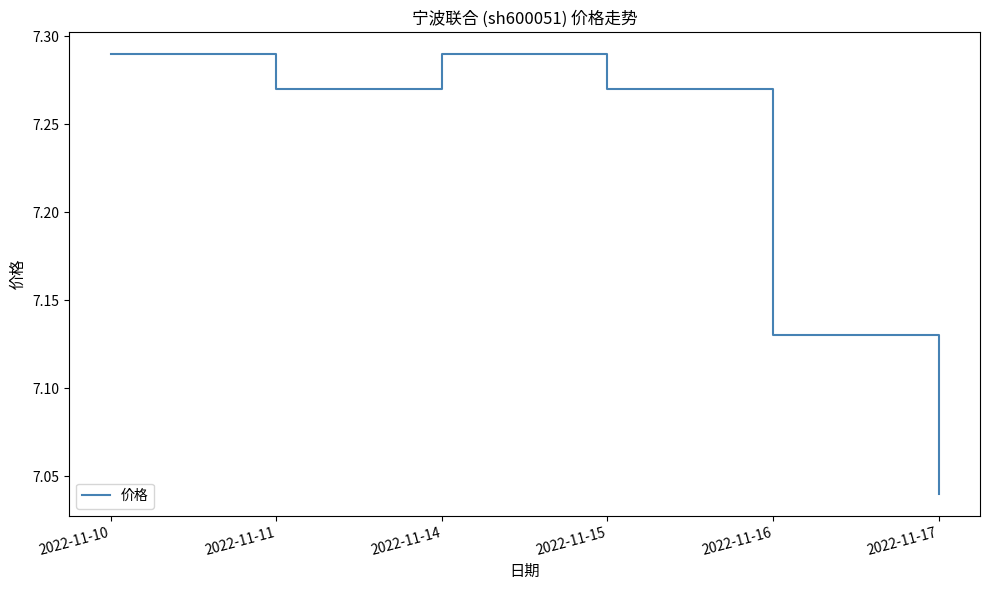

How many lines are shown in the chart?

1